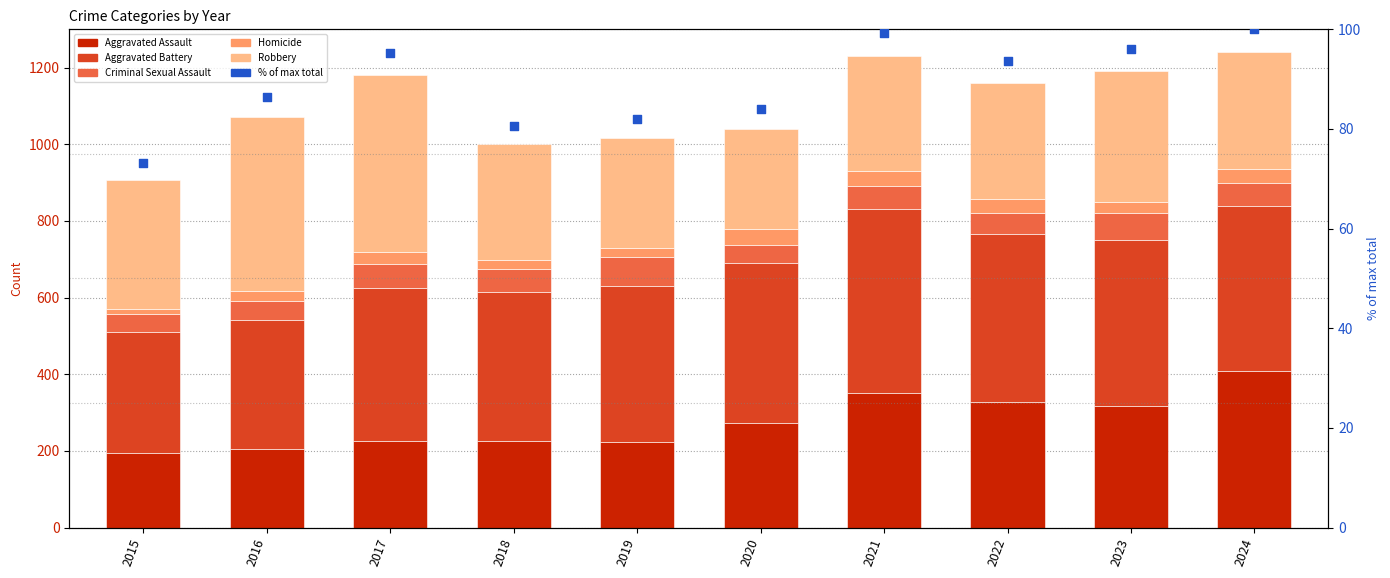

Which series has the largest Y range (max minus min)?

Aggravated Assault